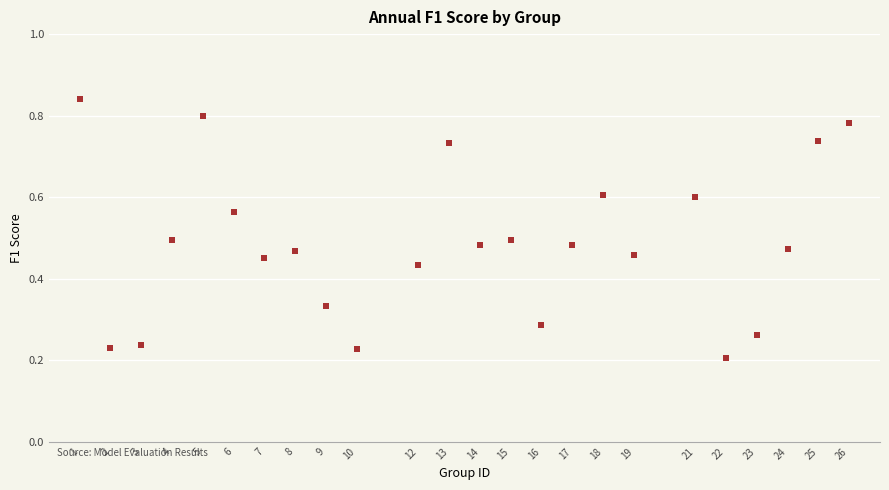

What is the range of X values (max minus min)?

25.0